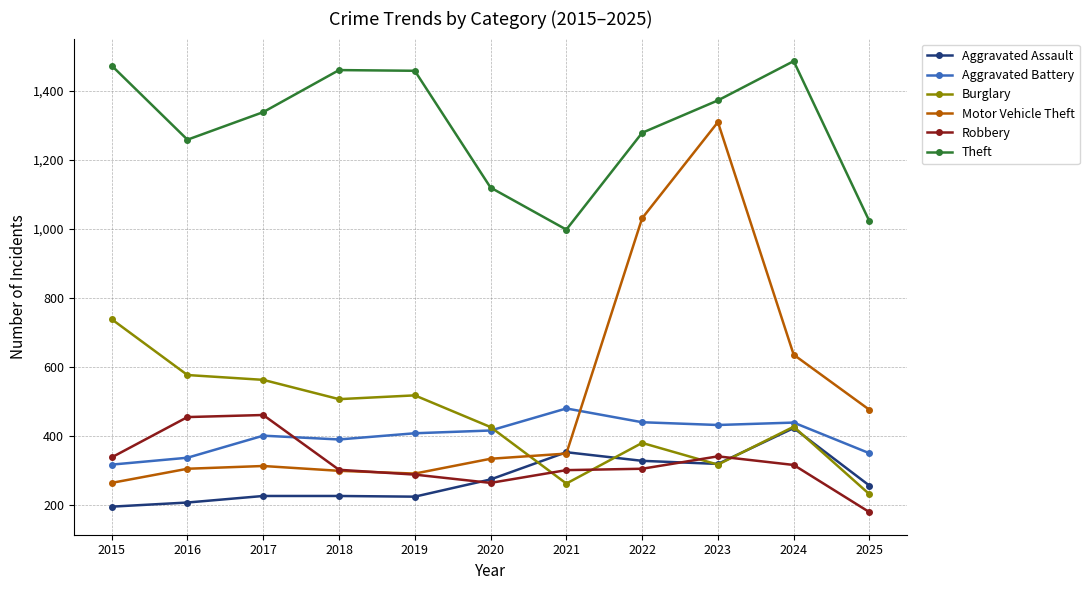

The Aggravated Assault series shows 364 at 2025. True or false?

False